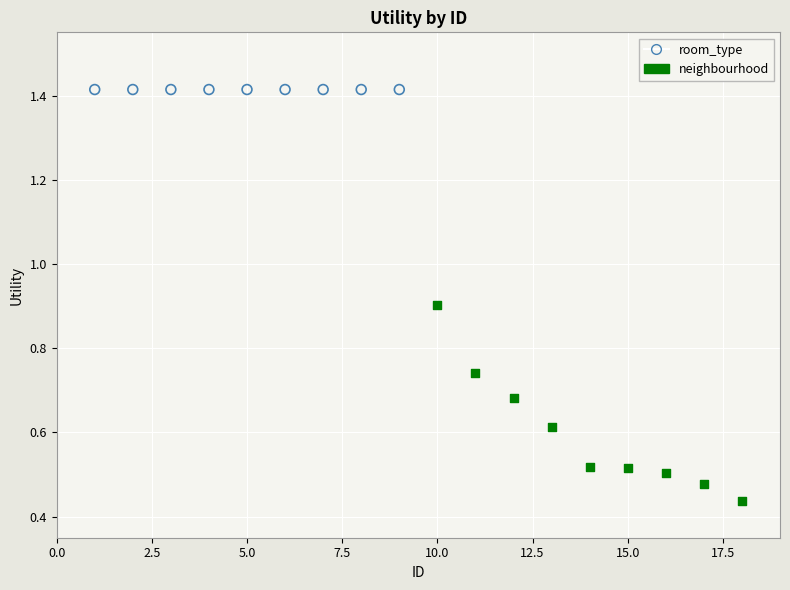

Which series reaches the maximum Y coordinate?

room_type